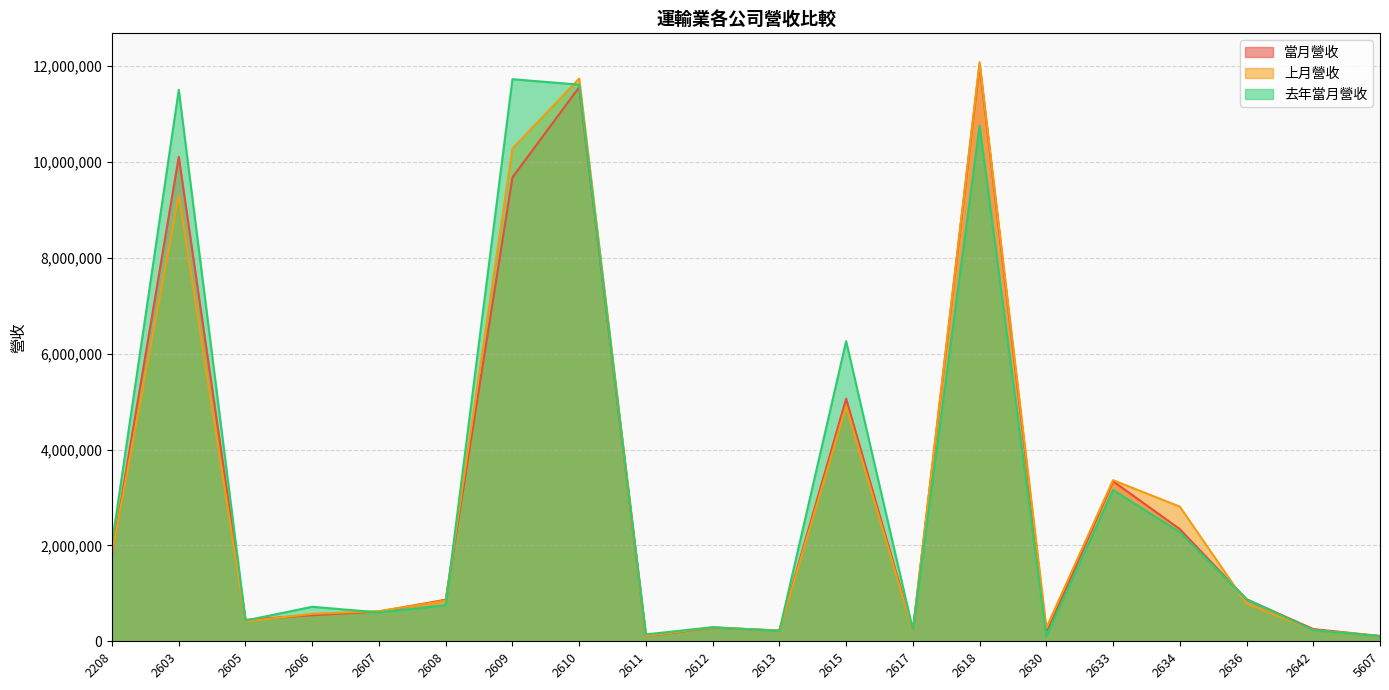

How many data points in 當月營收 are less than 867564?

10